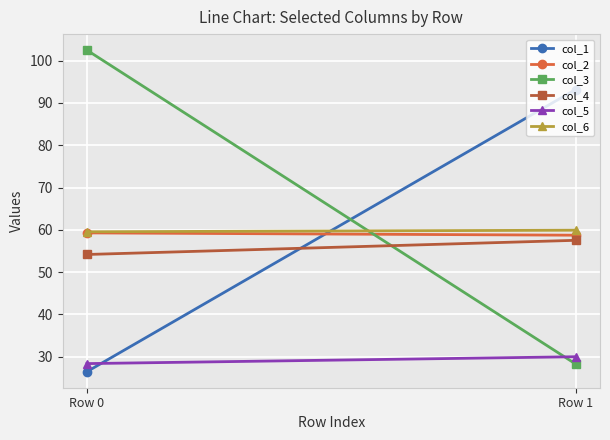

Is it true that col_1 equals 93.2 at Row 1?

True